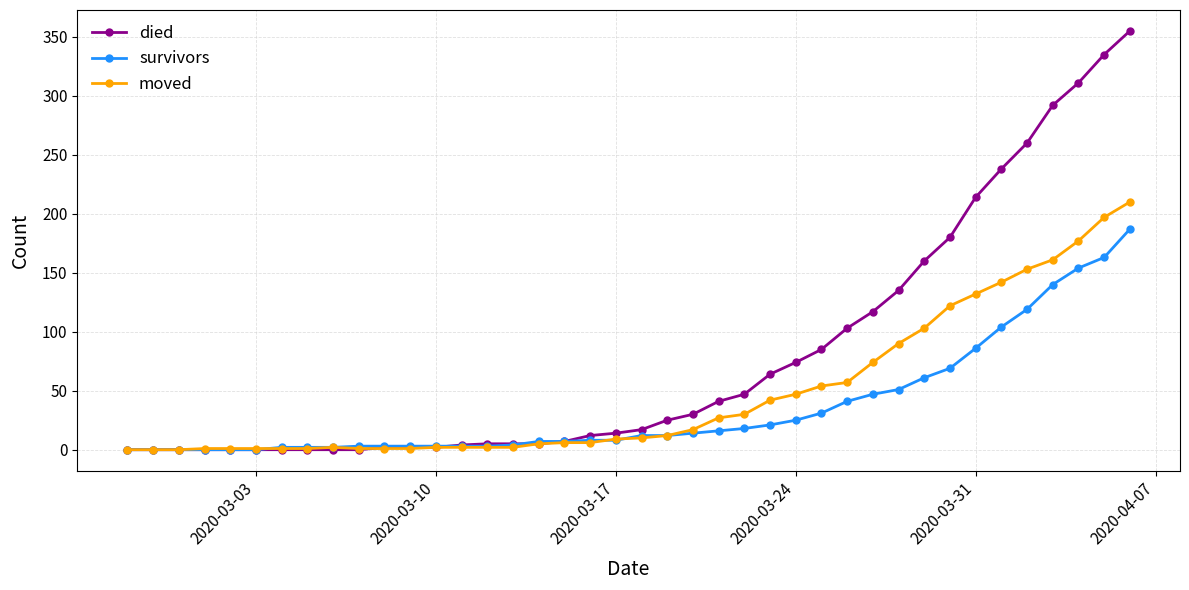

What is the maximum value shown in the chart?

355